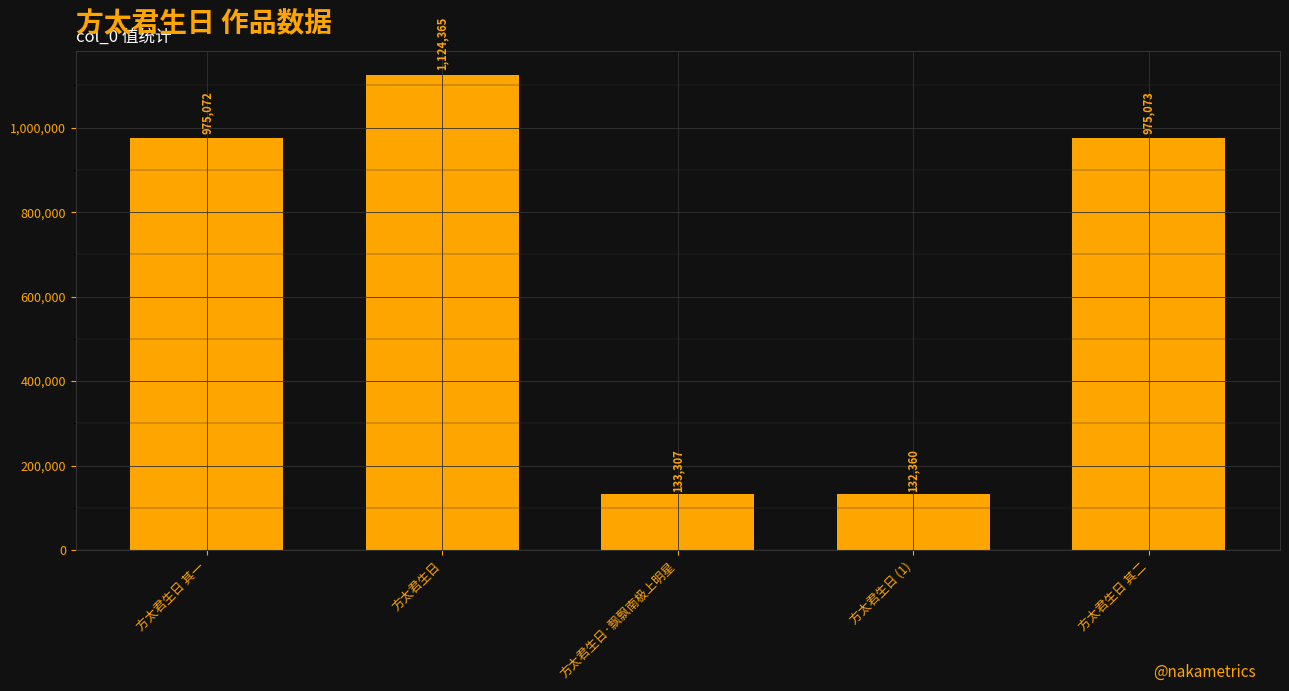

Approximately how many times larger is the value at 方太君生日 其二 compared to 方太君生日?

0.9